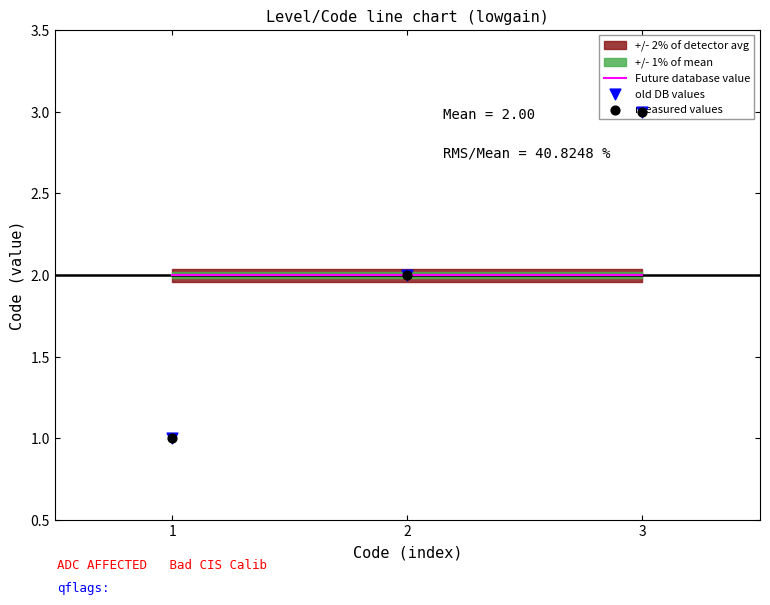

At how many categories does at least one series exceed 2?

1